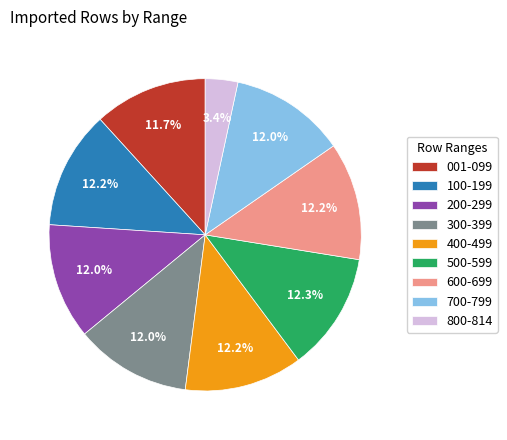

How many slices are in this pie chart?

9